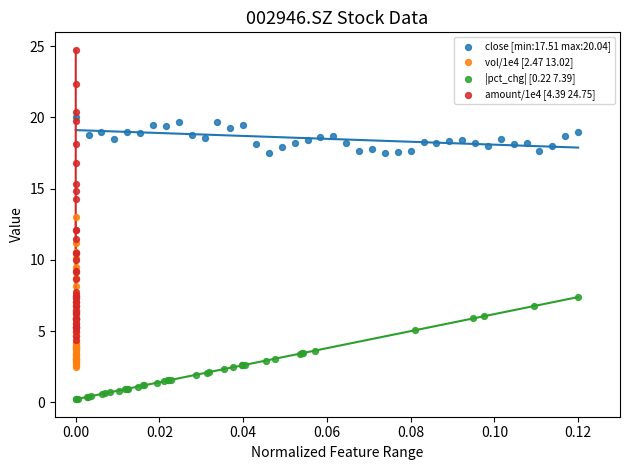

Which series has the widest spread of Y values?

amount/1e4 [4.39 24.75]